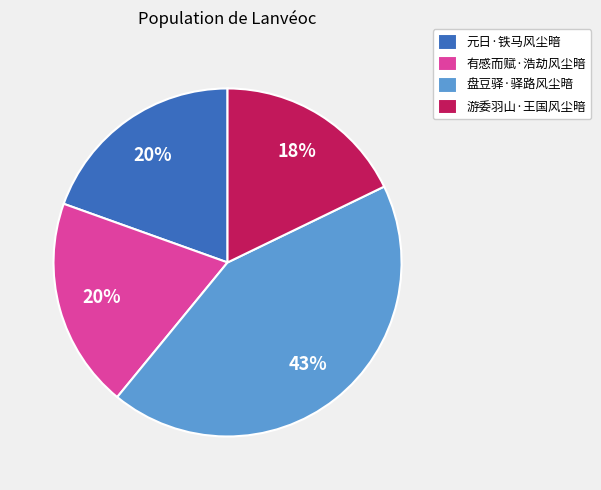

Is it true that 盘豆驿·驿路风尘暗 is 43% of the pie?

True